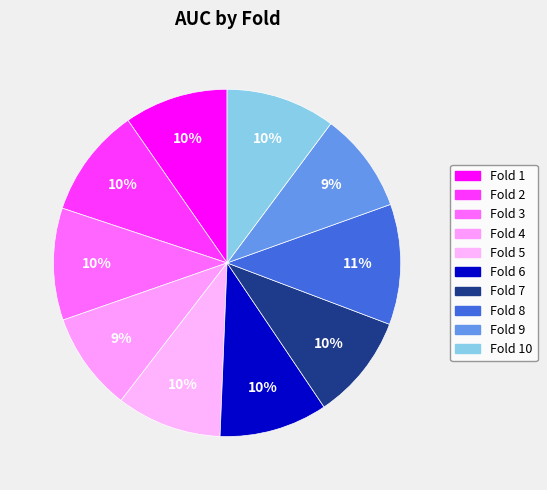

How much of the chart is everything except Fold 4?

90.8%